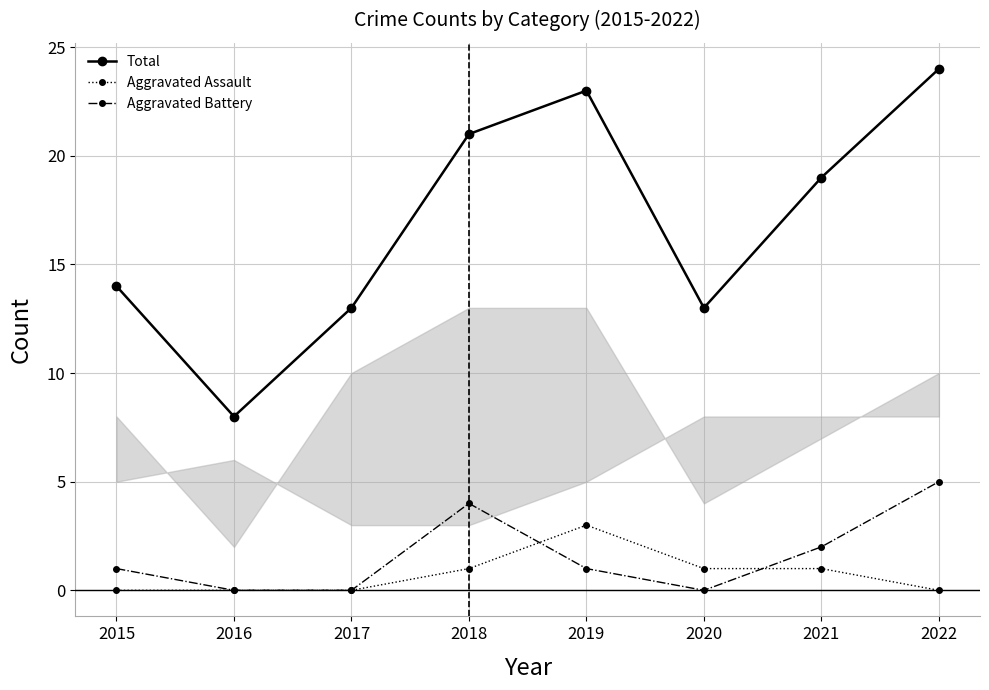

In Total, how many points are lower than both neighbors (excluding endpoints)?

2